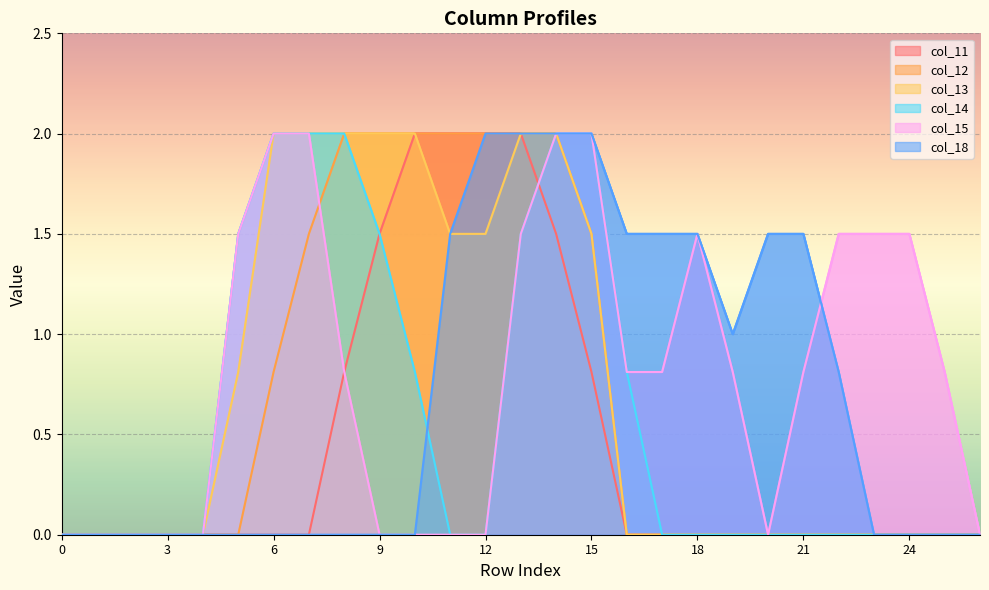

True or false: col_15 and col_11 intersect in this chart.

True